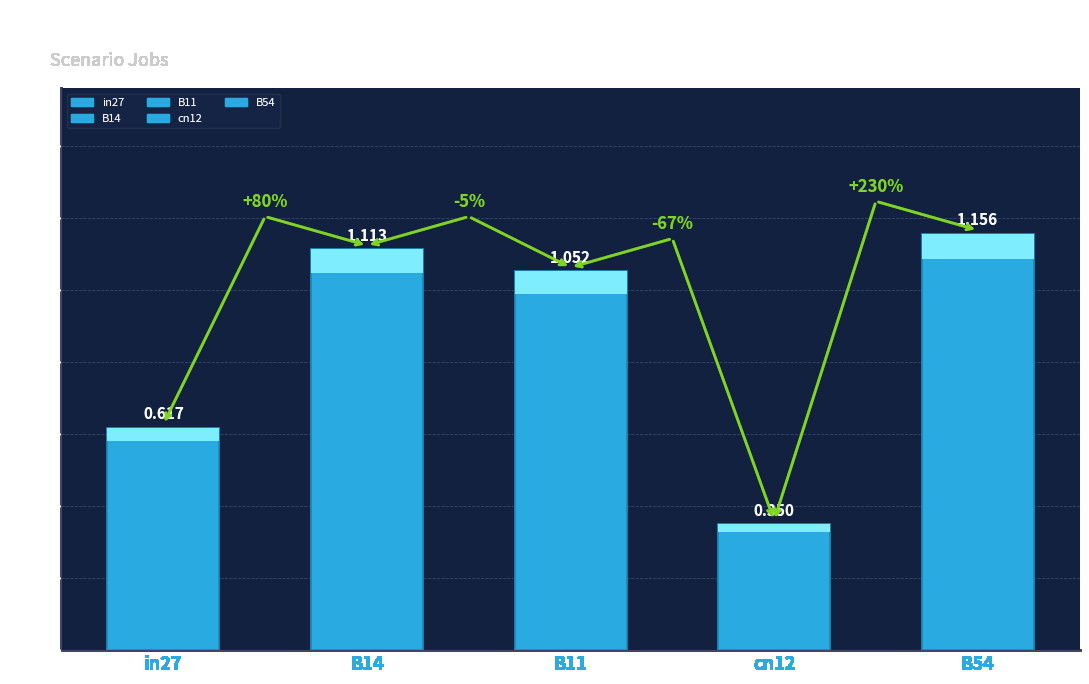

Reading left to right, what are all the values shown in this chart?

job99_scenario0_190: in27=0.7	B14=1.2	B11=1.1	cn12=0.4	B54=1.2
job100_scenario0_194: in27=0.6	B14=1.1	B11=1.1	cn12=0.4	B54=1.2
job102_scenario0_198: in27=0.6	B14=1.1	B11=1.1	cn12=0.4	B54=1.1
job103_scenario0_199: in27=0.6	B14=1.1	B11=1.0	cn12=0.3	B54=1.2
job105_scenario0_202: in27=0.6	B14=1.1	B11=1.0	cn12=0.3	B54=1.1
job107_scenario0_204: in27=0.6	B14=1.0	B11=1.0	cn12=0.3	B54=1.1